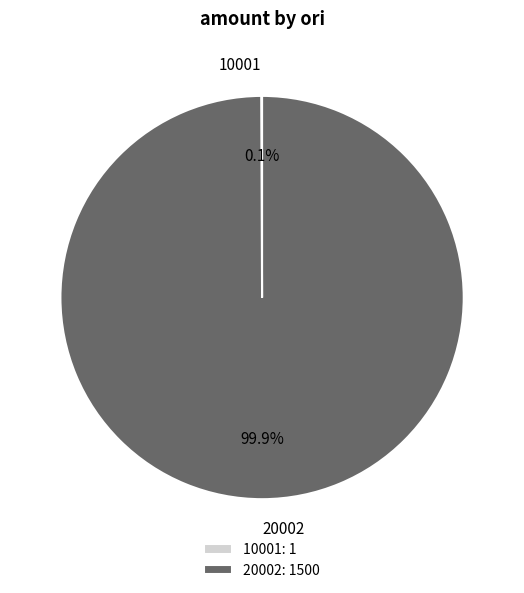

What is the largest slice in the pie chart?

20002